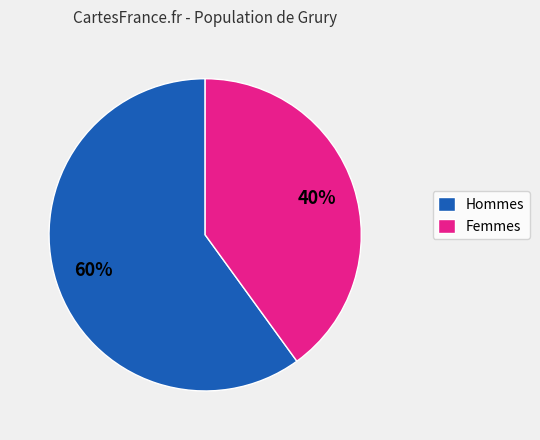

How many segments does this pie chart have?

2